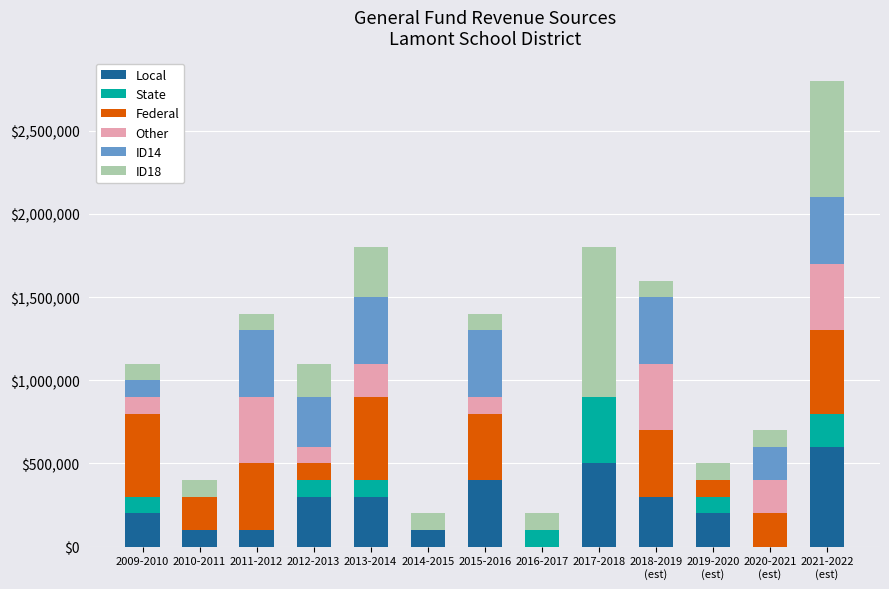

List the labels in order of Federal value, smallest first.

2014-2015, 2016-2017, 2017-2018, 2012-2013, 2019-2020
(est), 2010-2011, 2020-2021
(est), 2011-2012, 2015-2016, 2018-2019
(est), 2009-2010, 2013-2014, 2021-2022
(est)